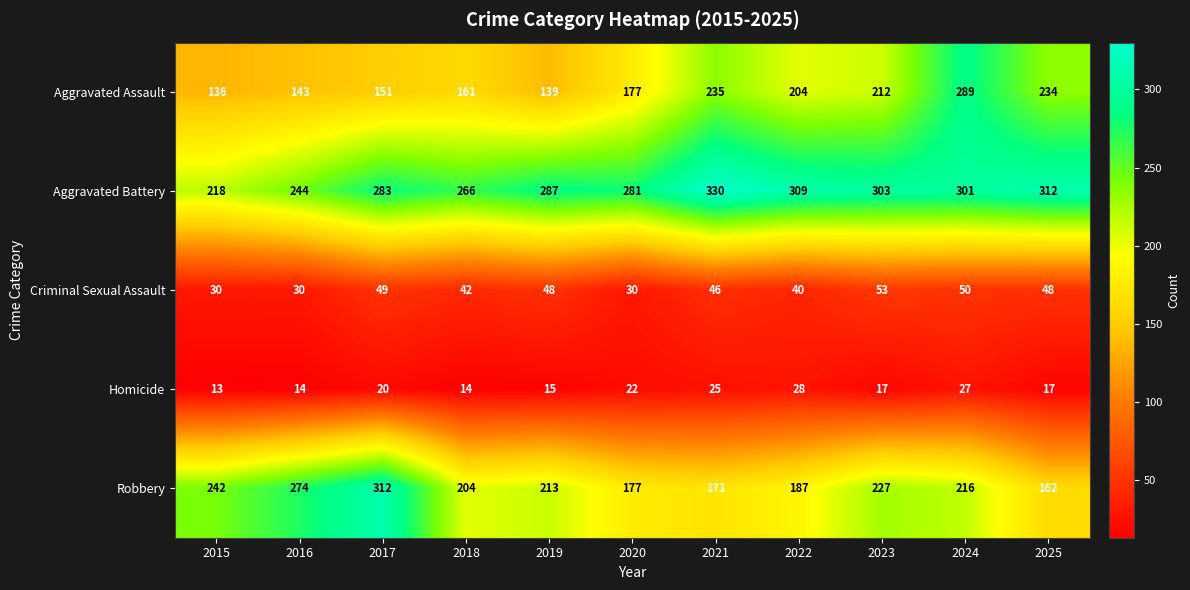

List the series in order of their peak value, highest first.

Aggravated Battery, Robbery, Aggravated Assault, Criminal Sexual Assault, Homicide